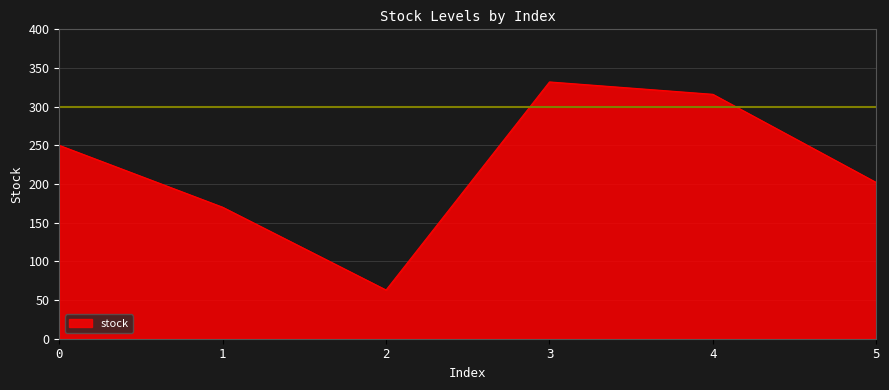

Approximately how many times larger is the value at 4 compared to 0?

1.3